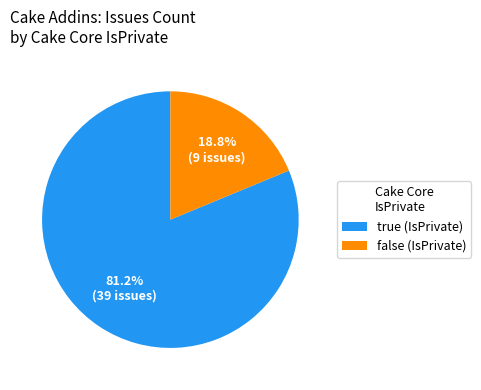

Count the number of slices in the pie.

2